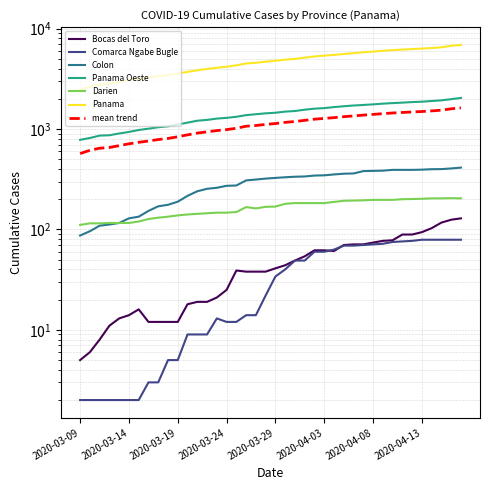

The value of Panama Oeste at 2020-04-01 is 2547. True or false?

False